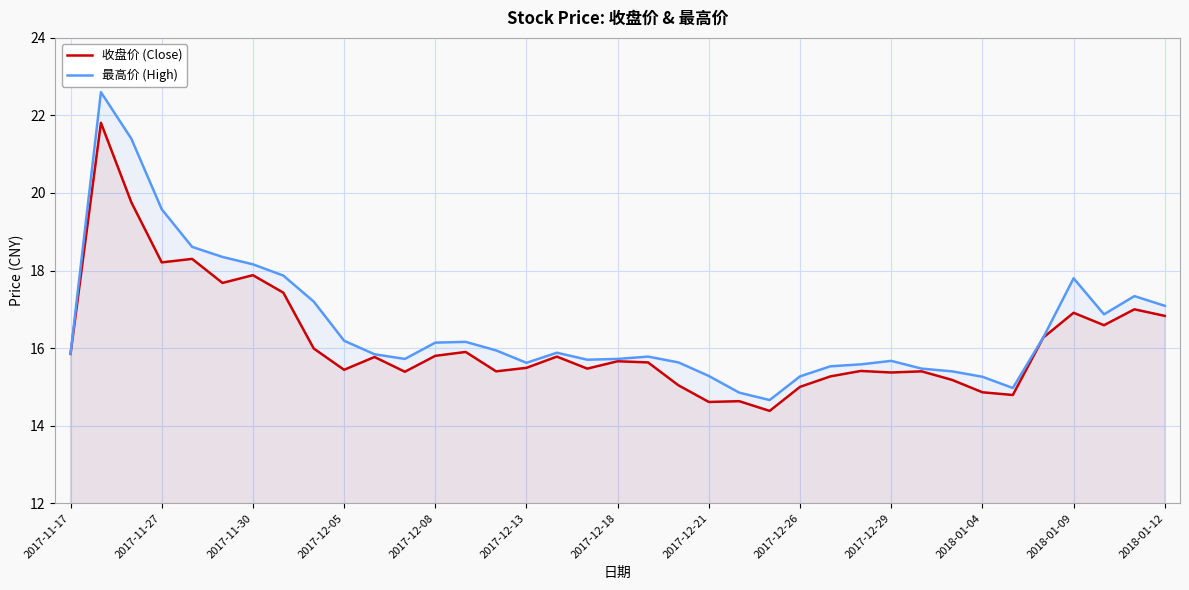

What are all the series names shown in the legend?

收盘价 (Close), 最高价 (High)